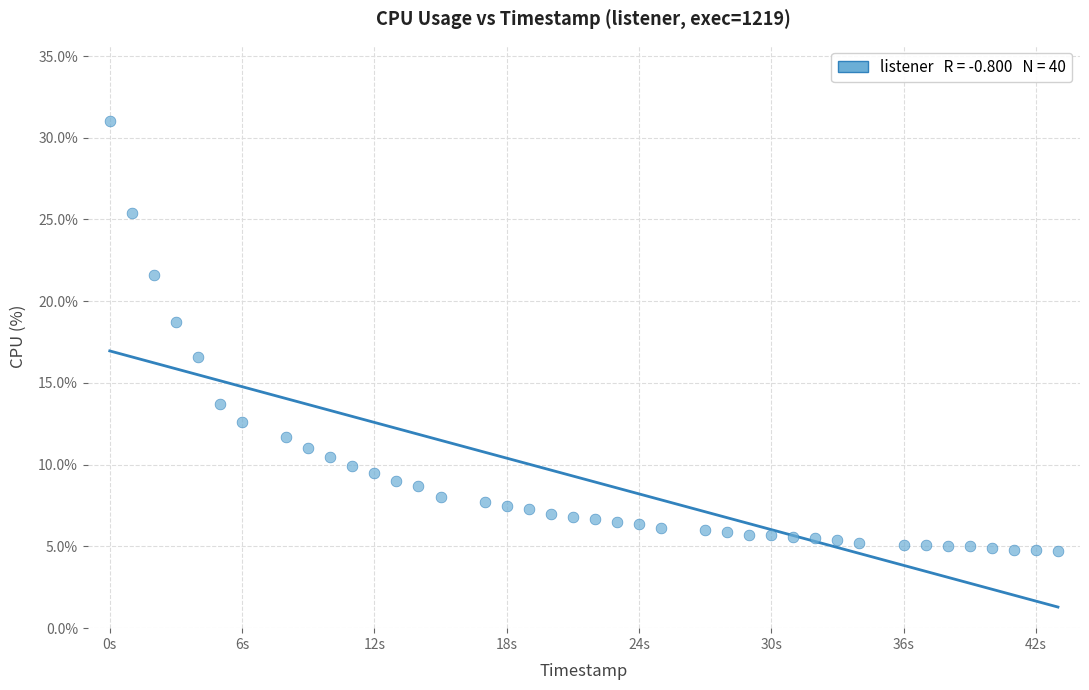

What Y value in the scatter plot is closest to 17?

16.6